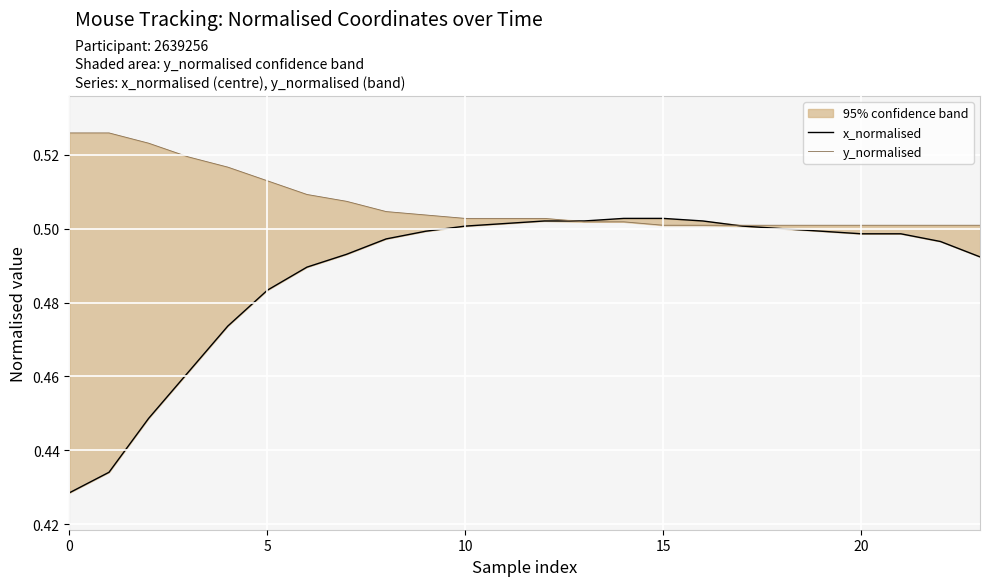

True or false: y_normalised and x_normalised intersect in this chart.

True